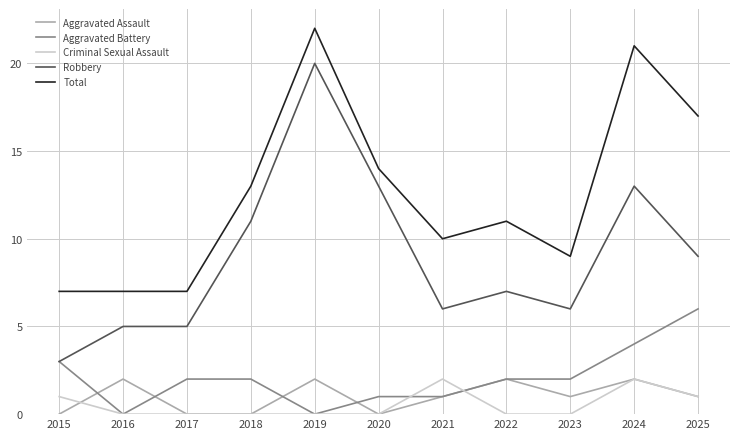

Reading left to right, extract all data points from this chart.

Aggravated Assault: 0	2	0	0	2	0	1	2	1	2	1
Aggravated Battery: 3	0	2	2	0	1	1	2	2	4	6
Criminal Sexual Assault: 1	0	0	0	0	0	2	0	0	2	1
Robbery: 3	5	5	11	20	13	6	7	6	13	9
Total: 7	7	7	13	22	14	10	11	9	21	17